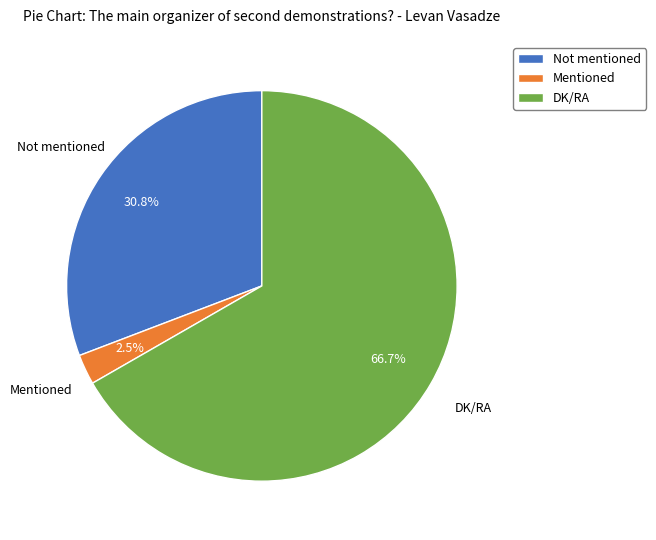

What percentage is NOT represented by DK/RA?

33.3%